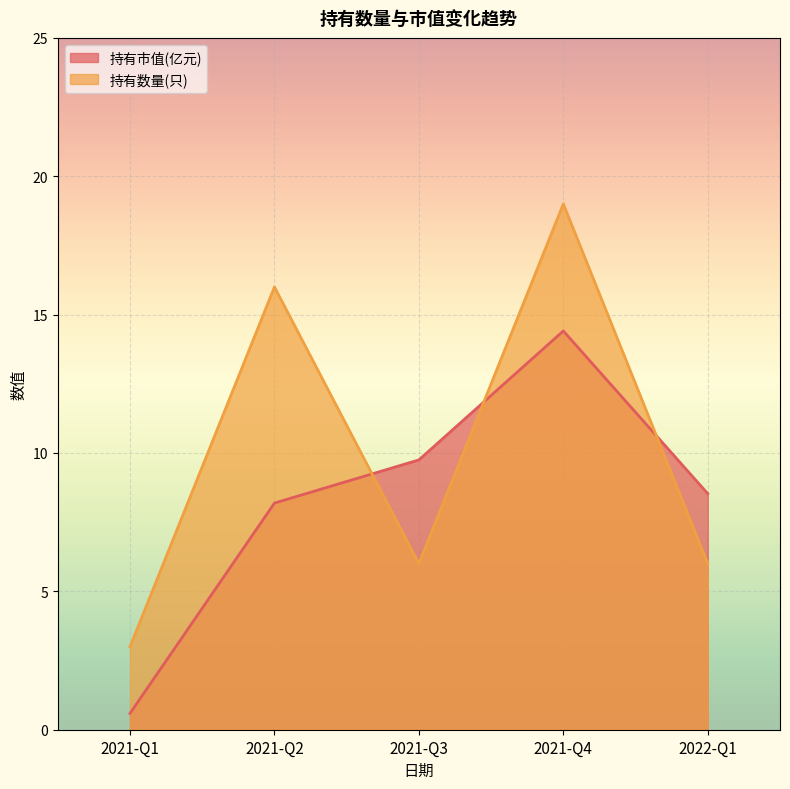

How many values in the 持有市值(亿元) series exceed 8?

4